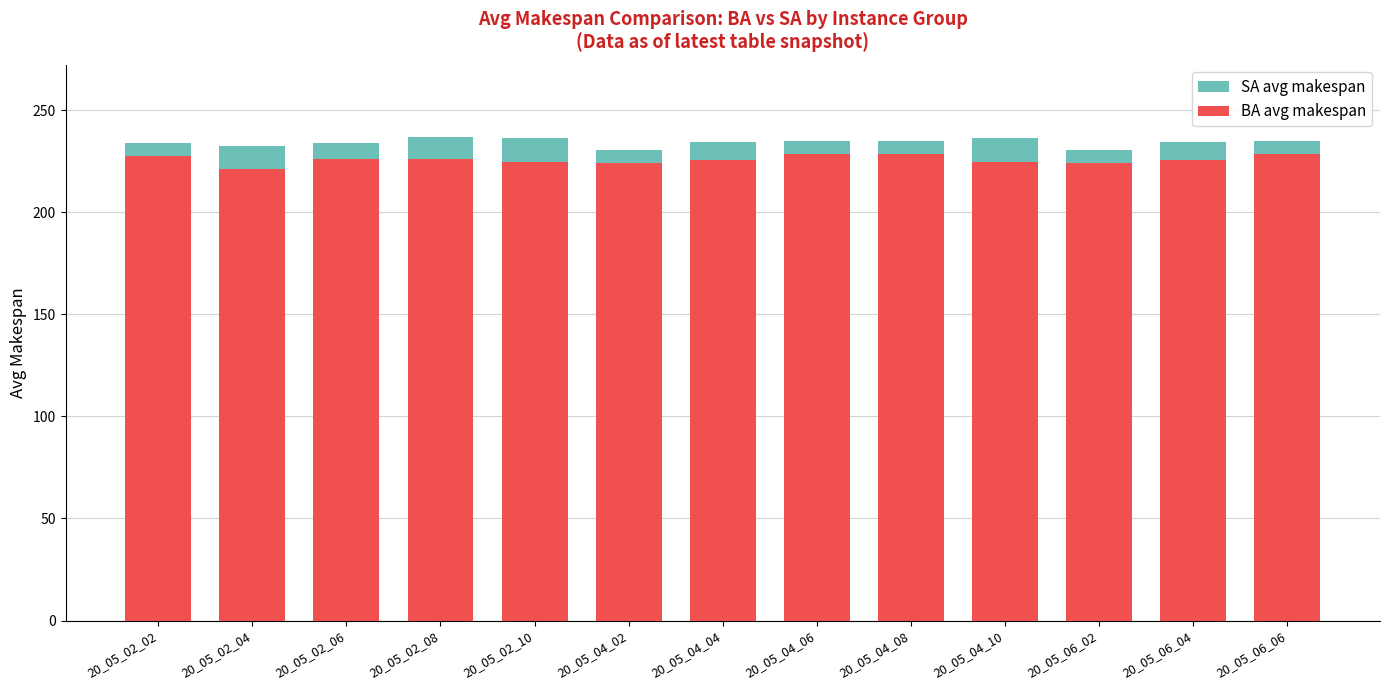

Where does the BA avg makespan series first go above 225?

20_05_02_02